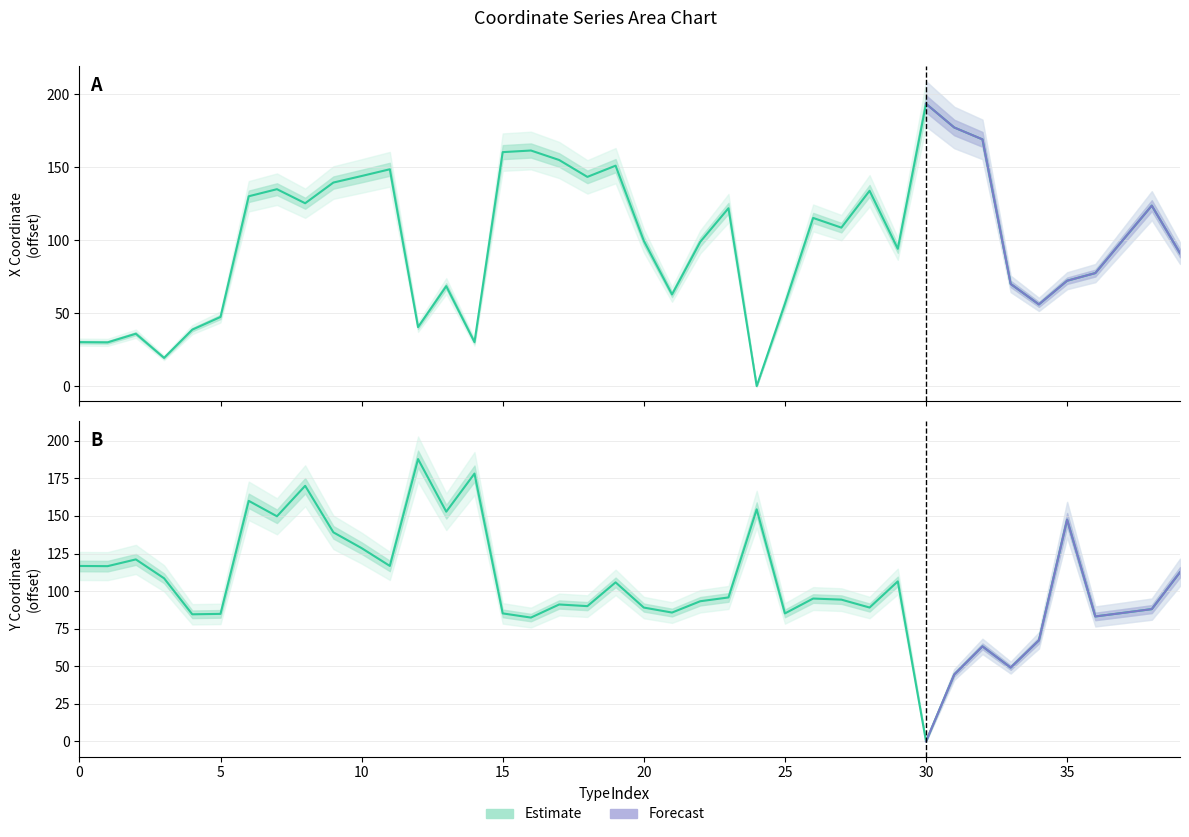

The value of x at 27 is 108.6. True or false?

True